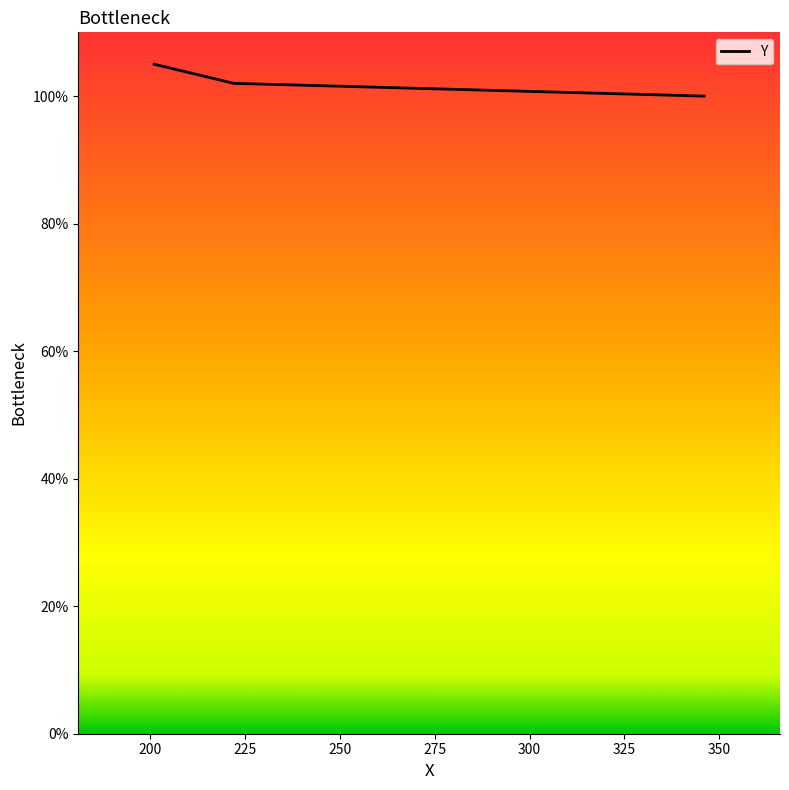

How many data points are less than 102?

1